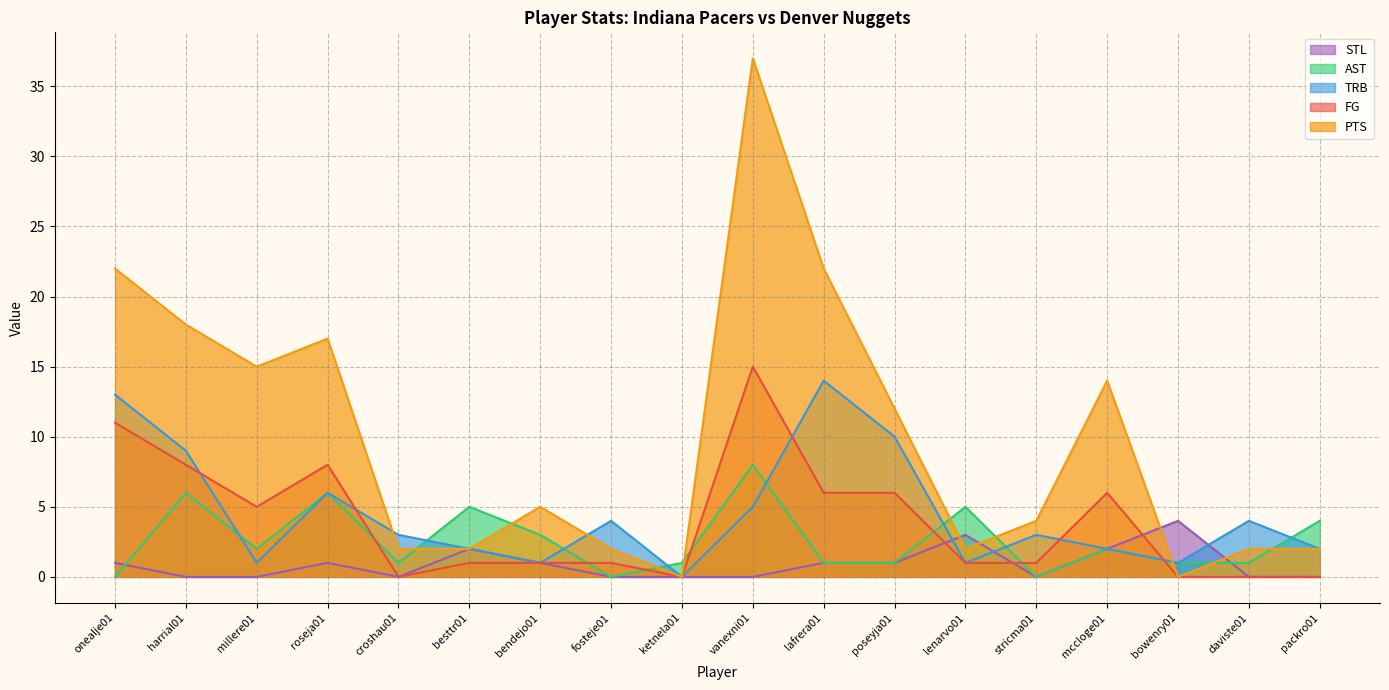

Between roseja01 and lafrera01, which is larger?

roseja01